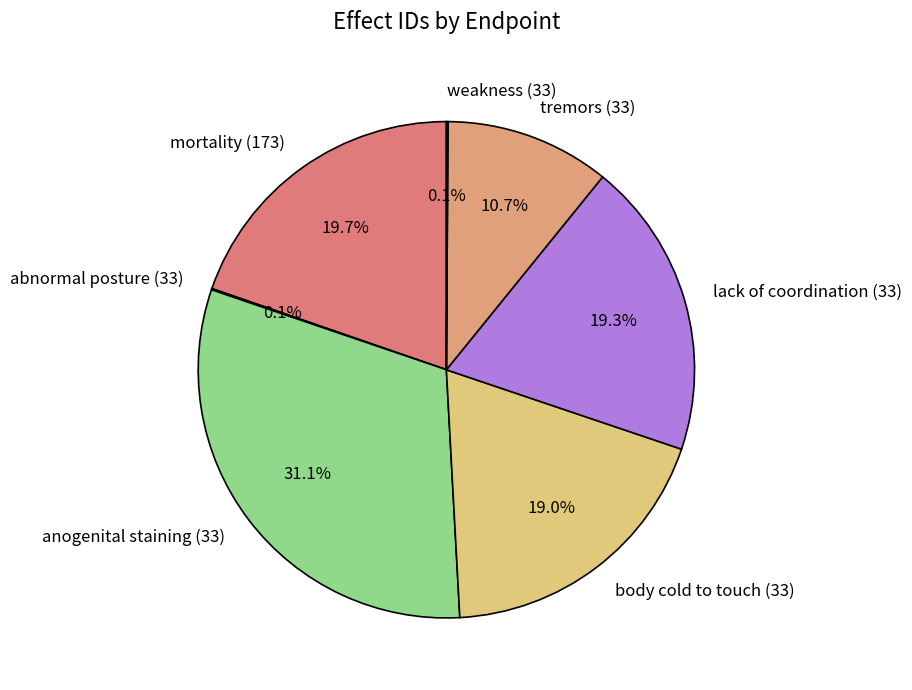

To the nearest percent, what portion does mortality (173) represent?

20%